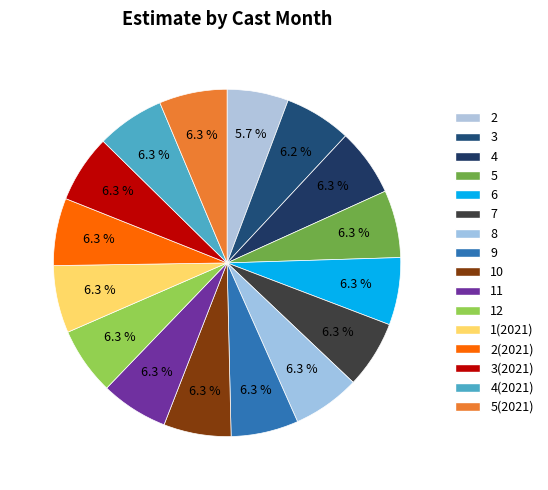

Count the number of slices in the pie.

16